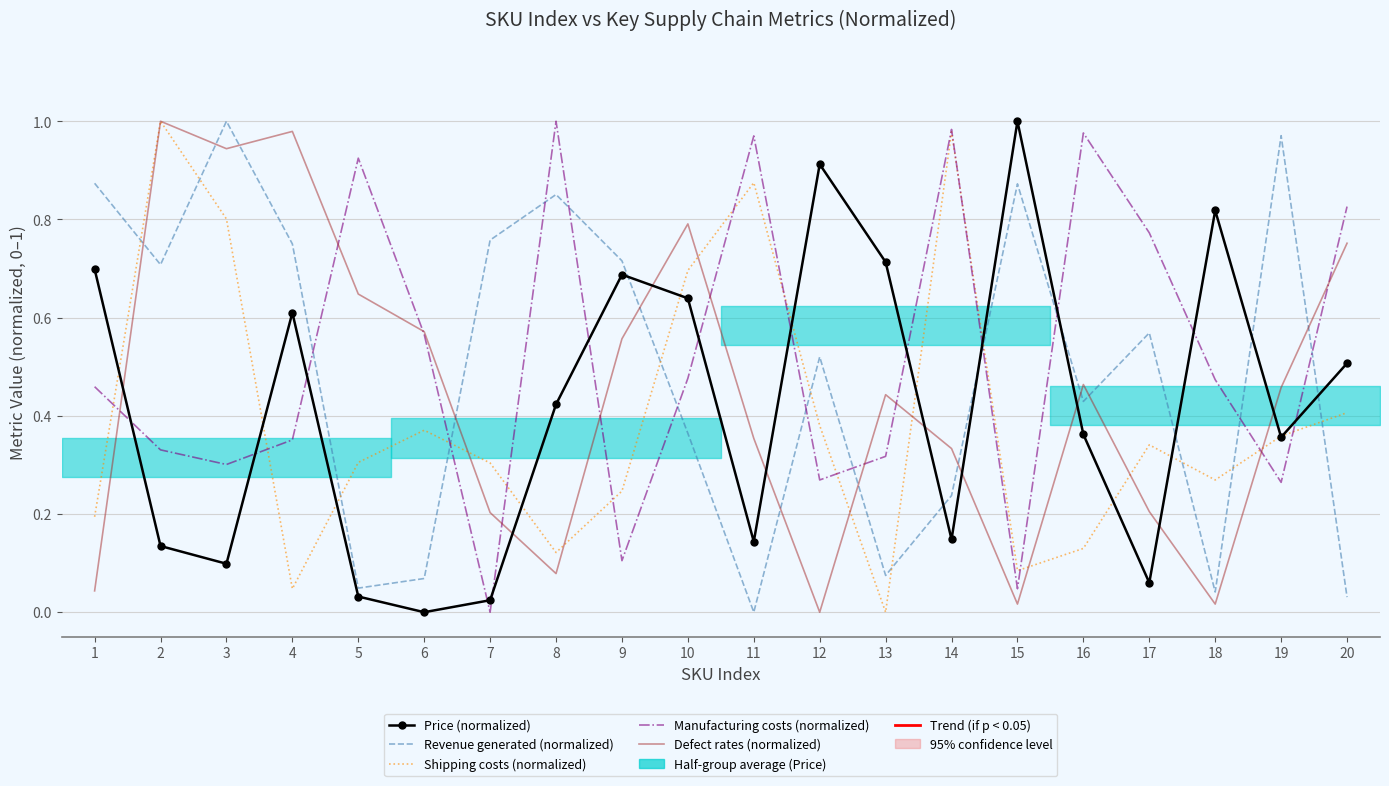

Between which two adjacent categories do Manufacturing costs (normalized) and Revenue generated (normalized) first intersect?

4 and 5